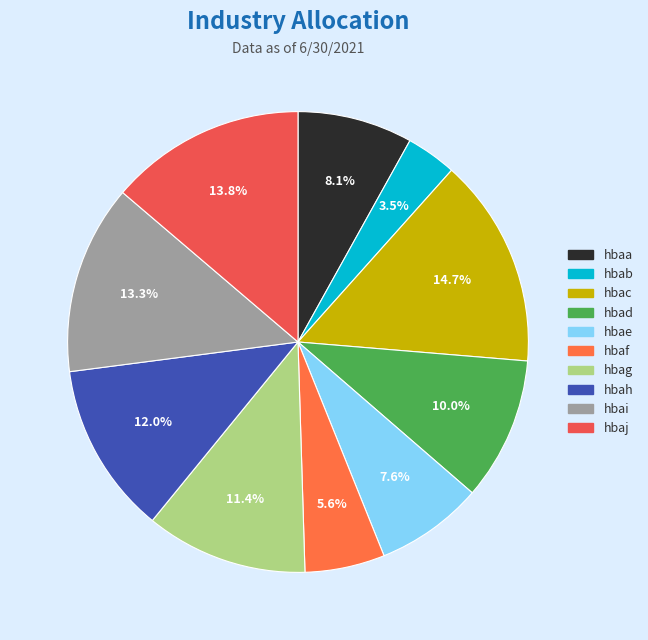

To the nearest percent, what portion does hbae represent?

8%